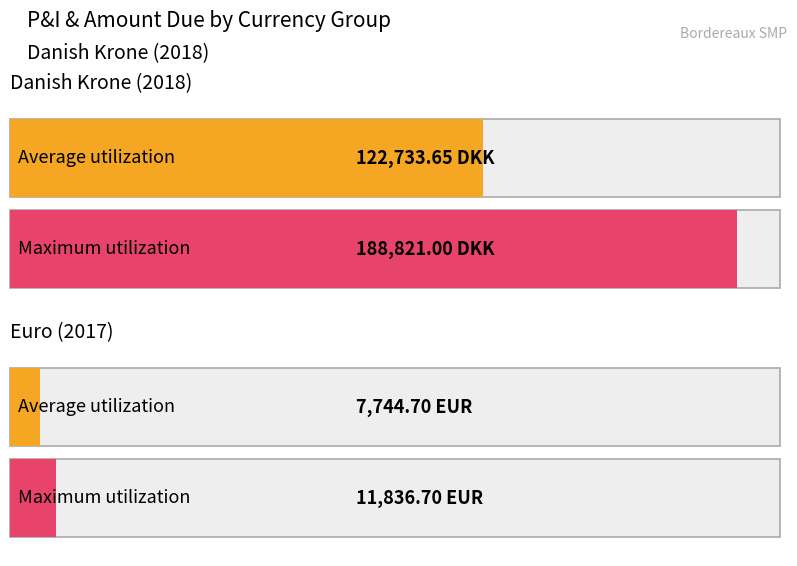

At which category is the sum across all series the highest?

Danish Krone (2018)